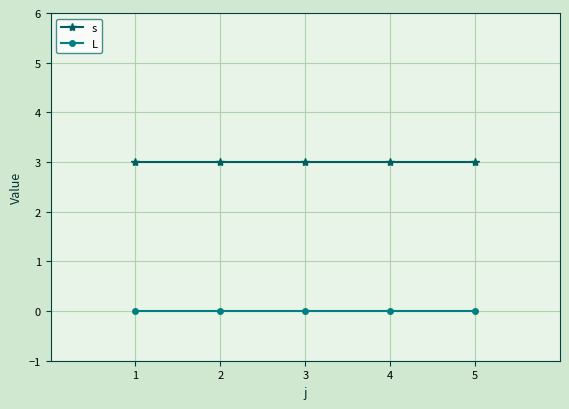

Reading left to right, extract all data points from this chart.

s: 3	3	3	3	3
L: 0	0	0	0	0